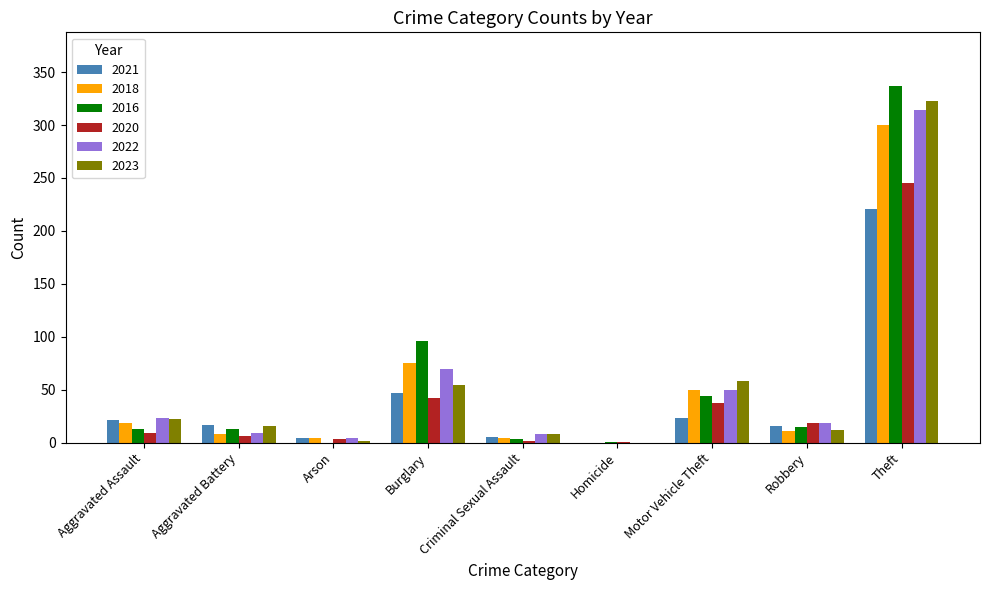

What is the sum of all 2016 values?

522